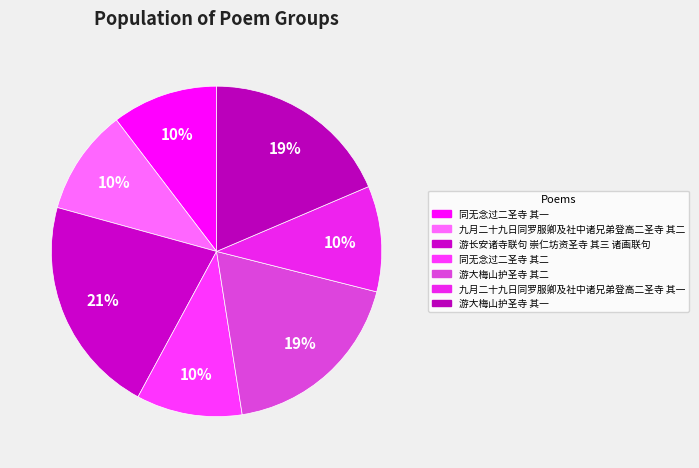

Which category has the biggest portion of the pie?

游长安诸寺联句 崇仁坊资圣寺 其三 诸画联句